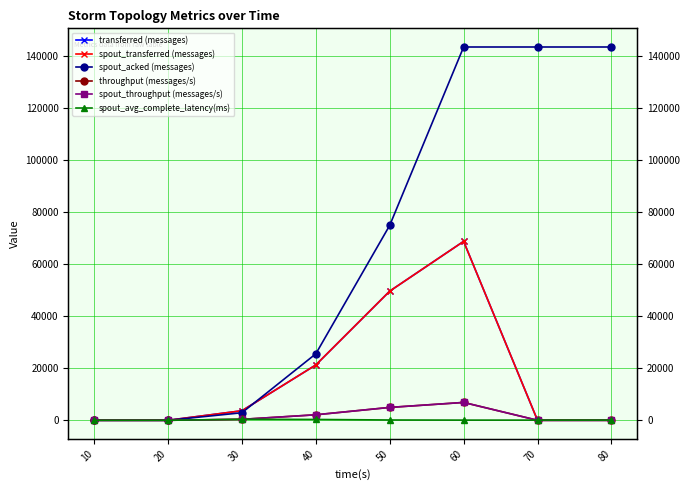

The spout_transferred (messages) series shows 12860.0 at 40. True or false?

False